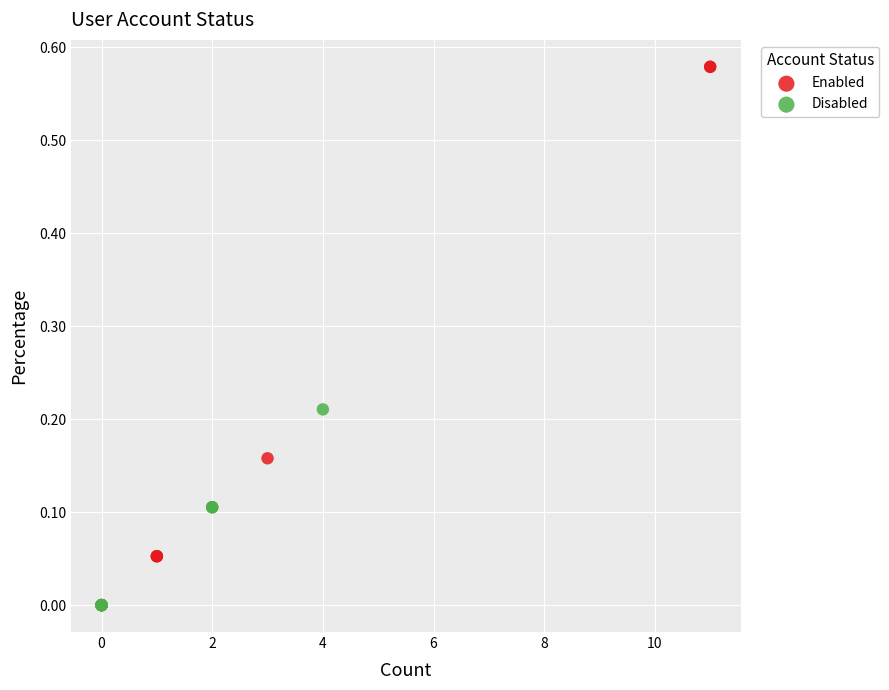

Which series has the widest spread of Y values?

Enabled